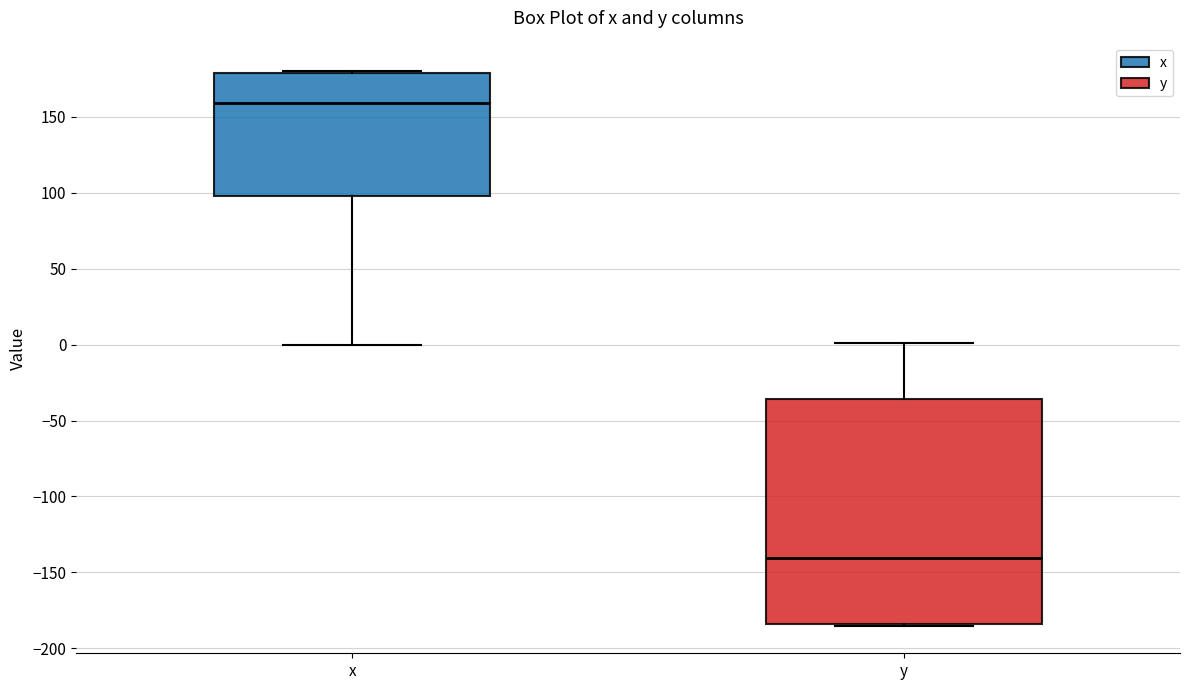

Which box has the highest median line?

x